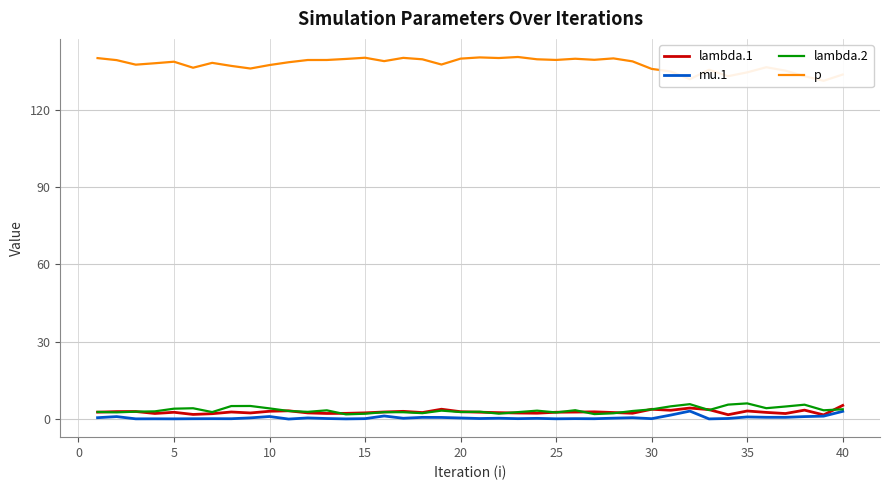

The value of lambda.2 at 35 is 6.1. True or false?

True